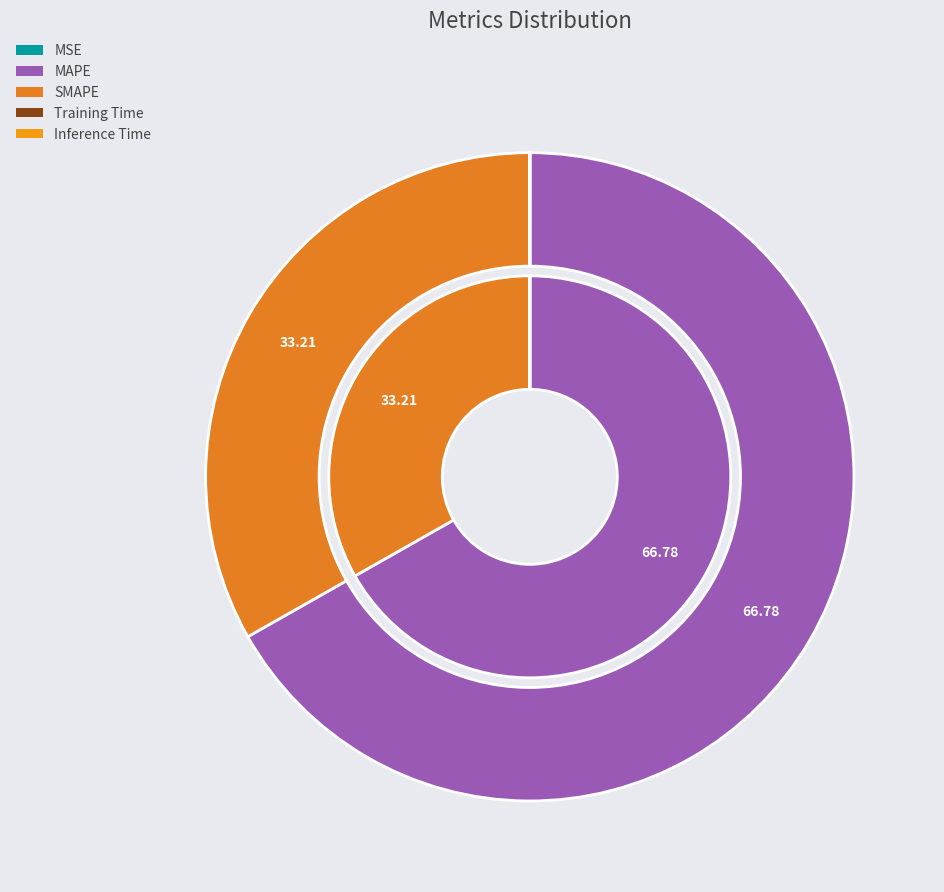

What portion of the pie excludes MAPE?

33.2%